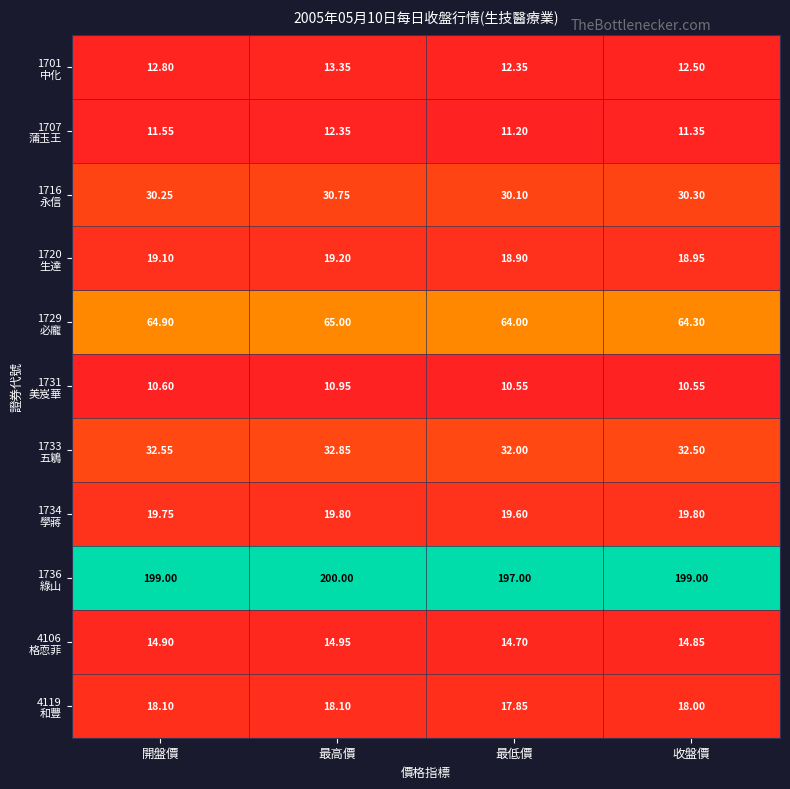

At which category is the sum across all series the highest?

最高價